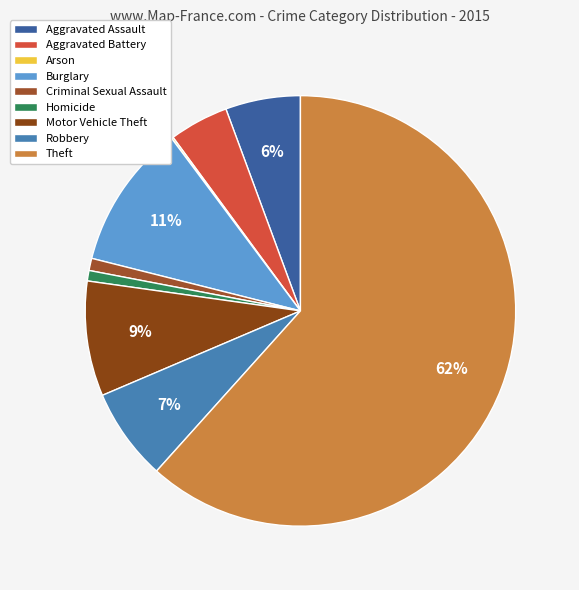

Combined, do Robbery and Aggravated Assault account for over 50%?

No